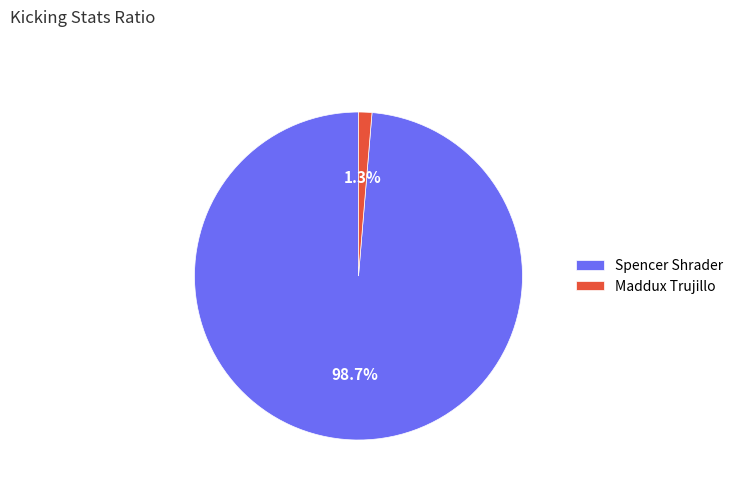

What is the total percentage of Spencer Shrader and Maddux Trujillo?

100.0%